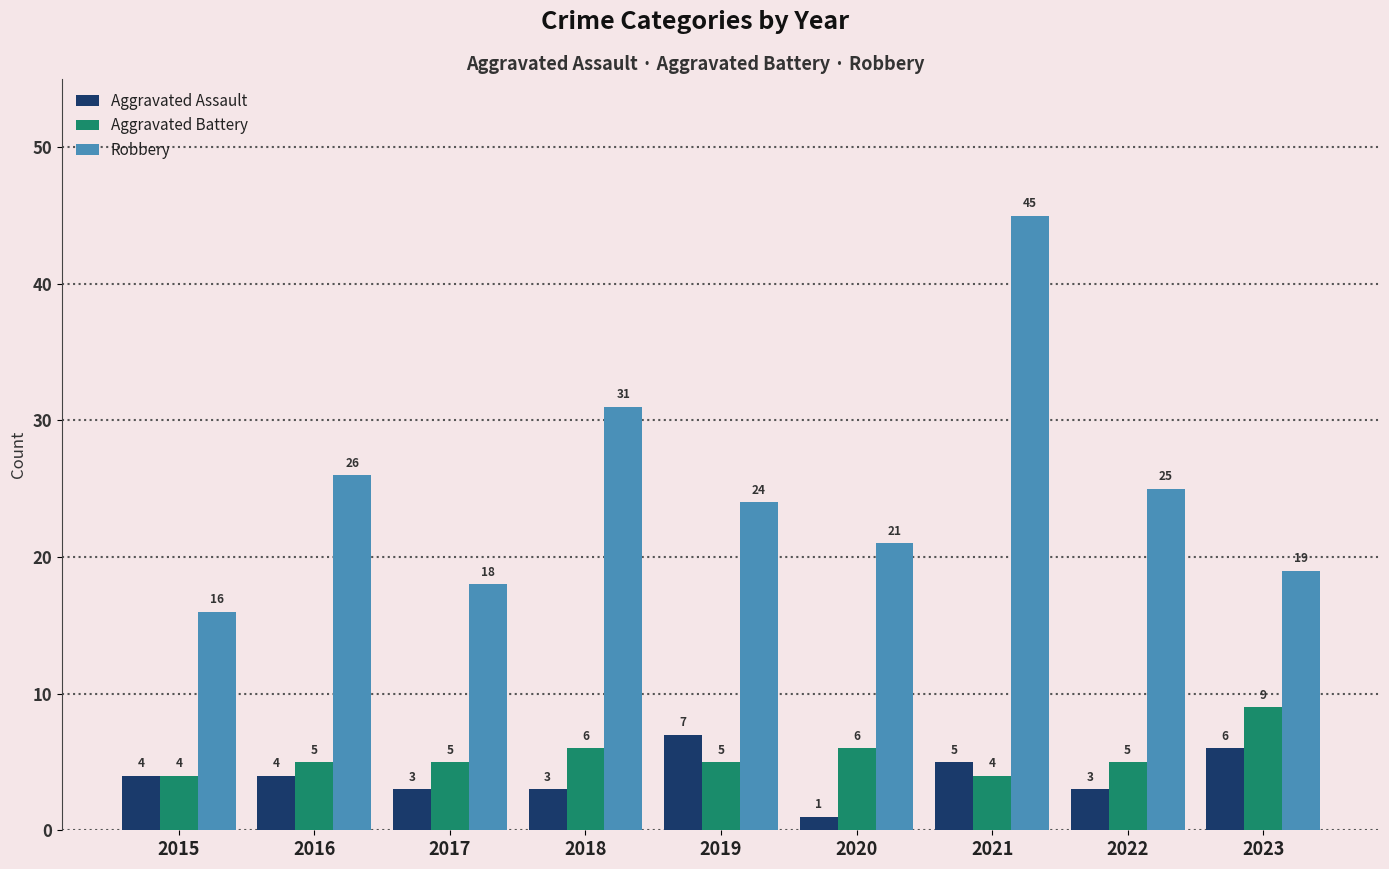

What is the greatest value displayed?

45